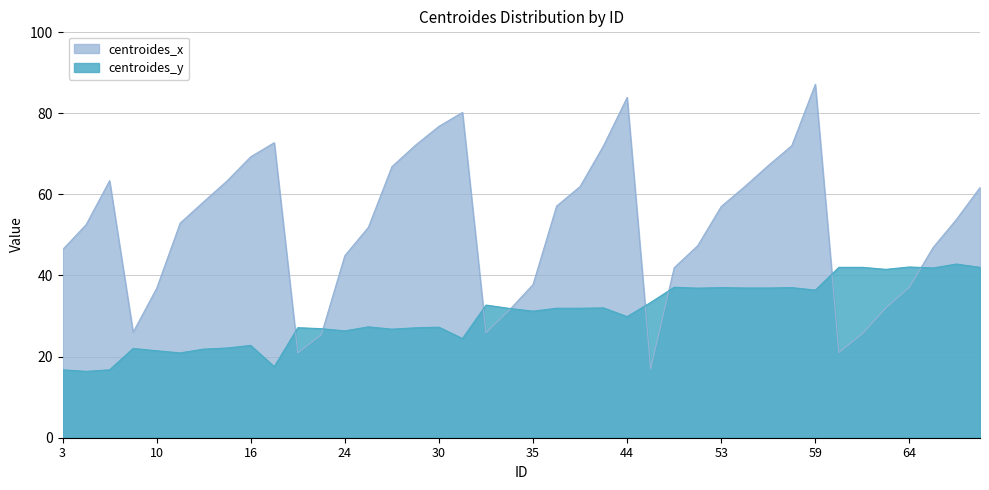

What is the greatest value displayed?

87.1